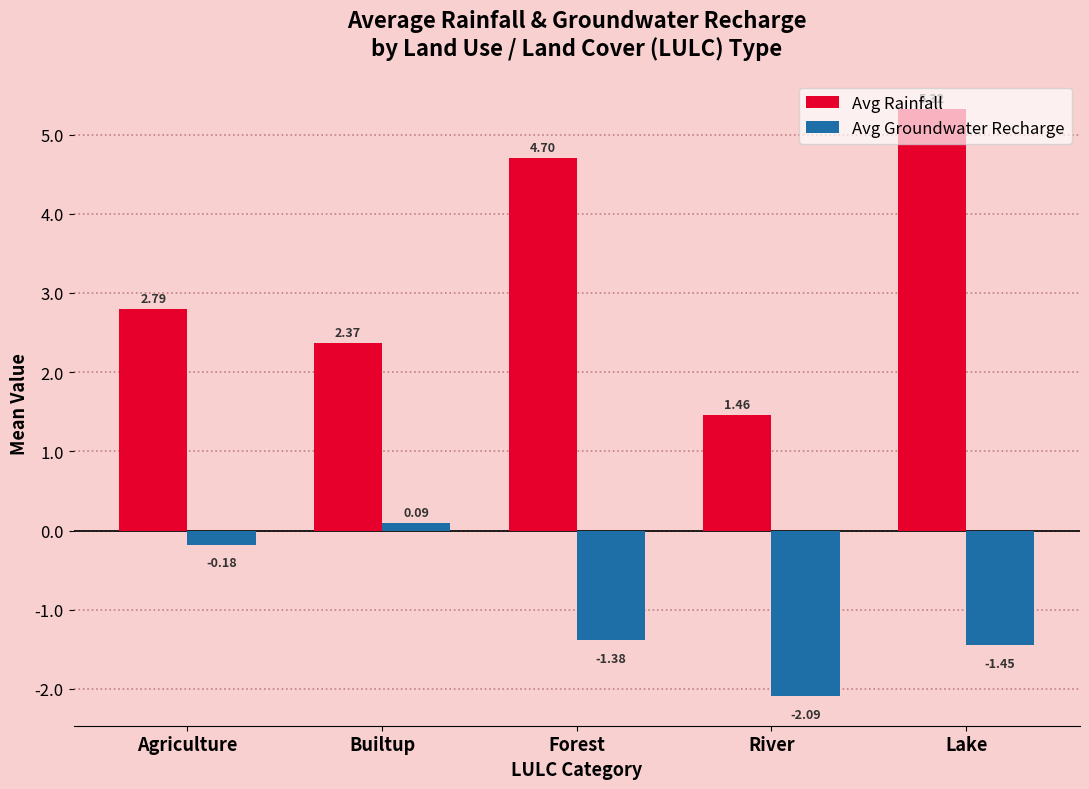

What is the total value across all series at Forest?

3.3